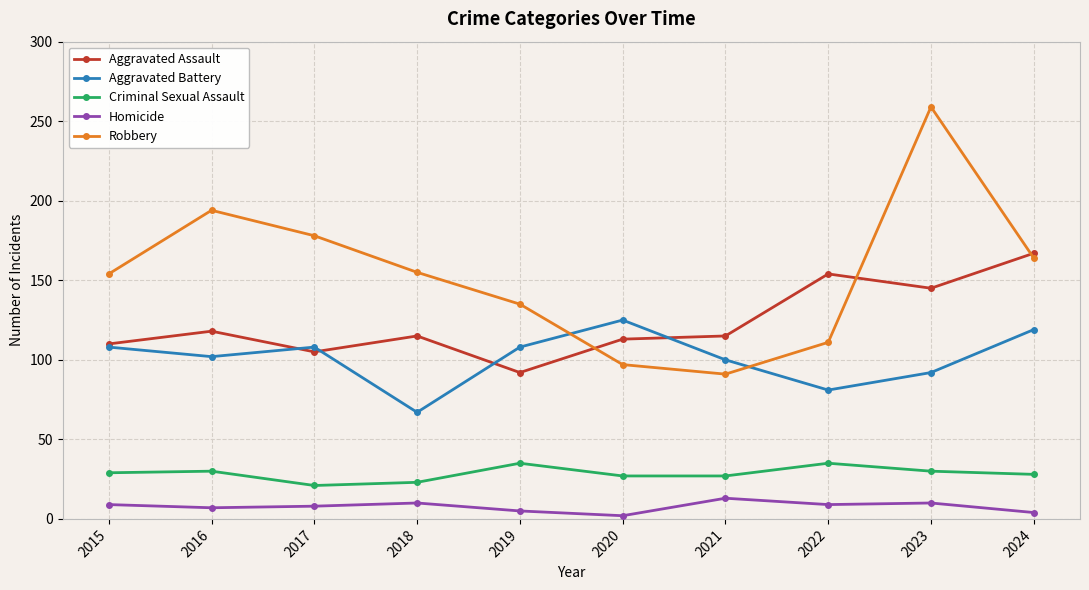

What is the difference between the highest and lowest values at 2020?

123